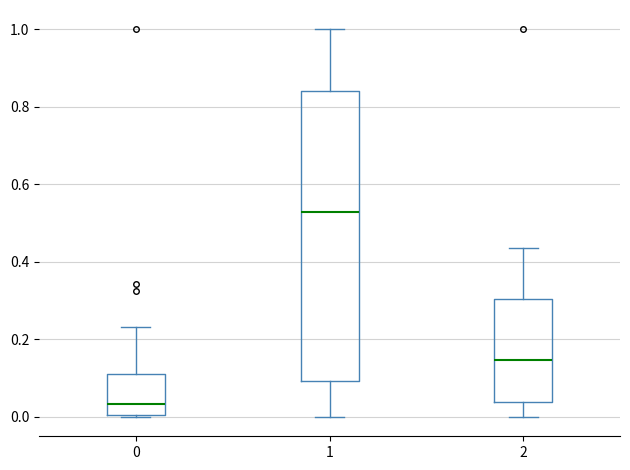

Which box has the lowest median line?

0